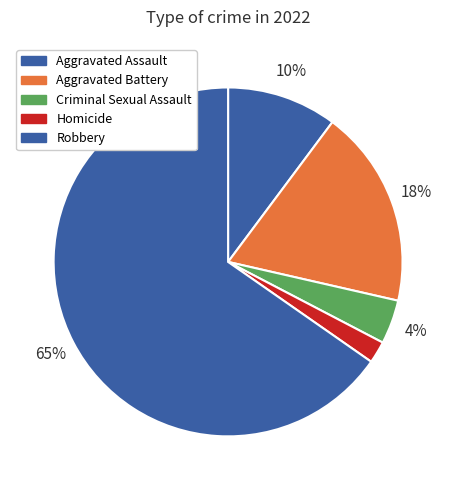

To the nearest percent, what percentage of the pie is Criminal Sexual Assault?

4%